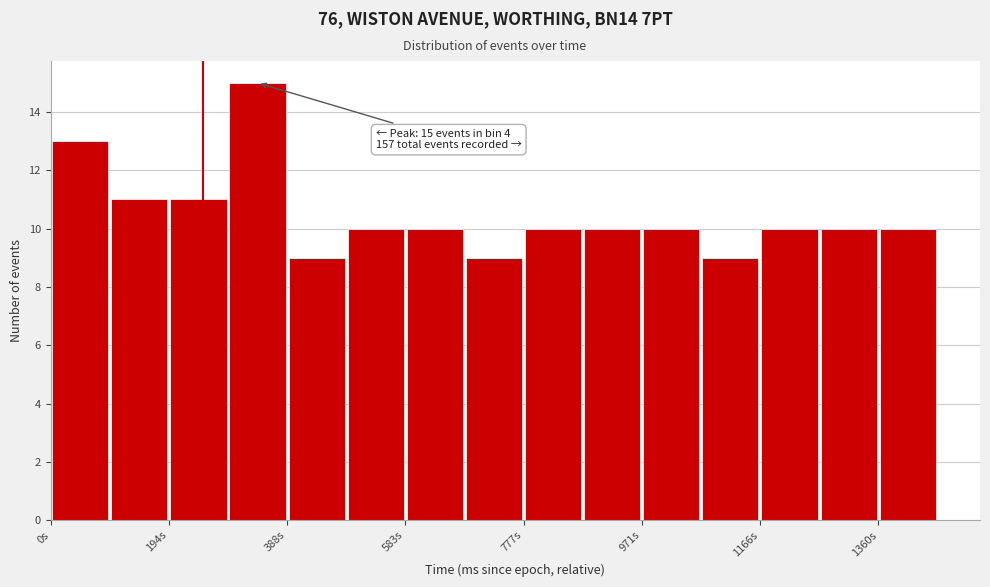

Which range on the x-axis has the tallest bar?

300 to 380